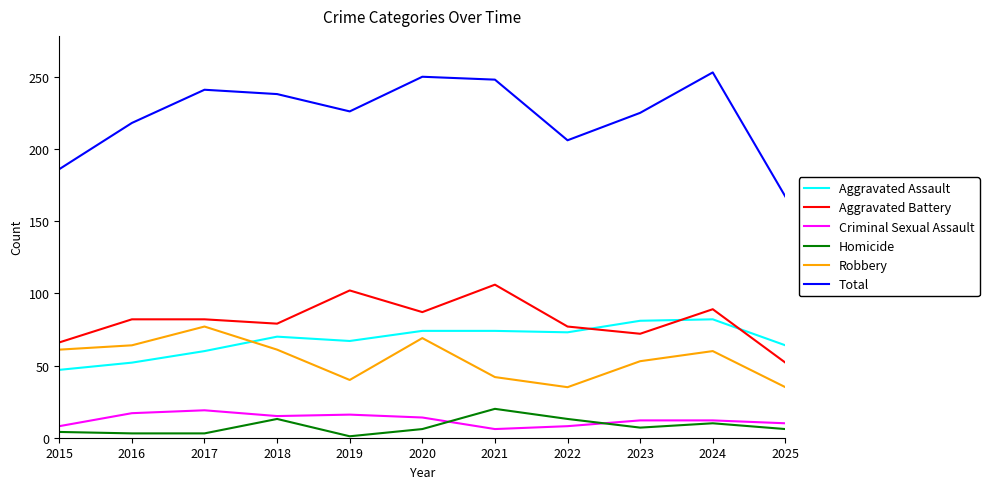

Which label corresponds to the largest value in the chart?

2024